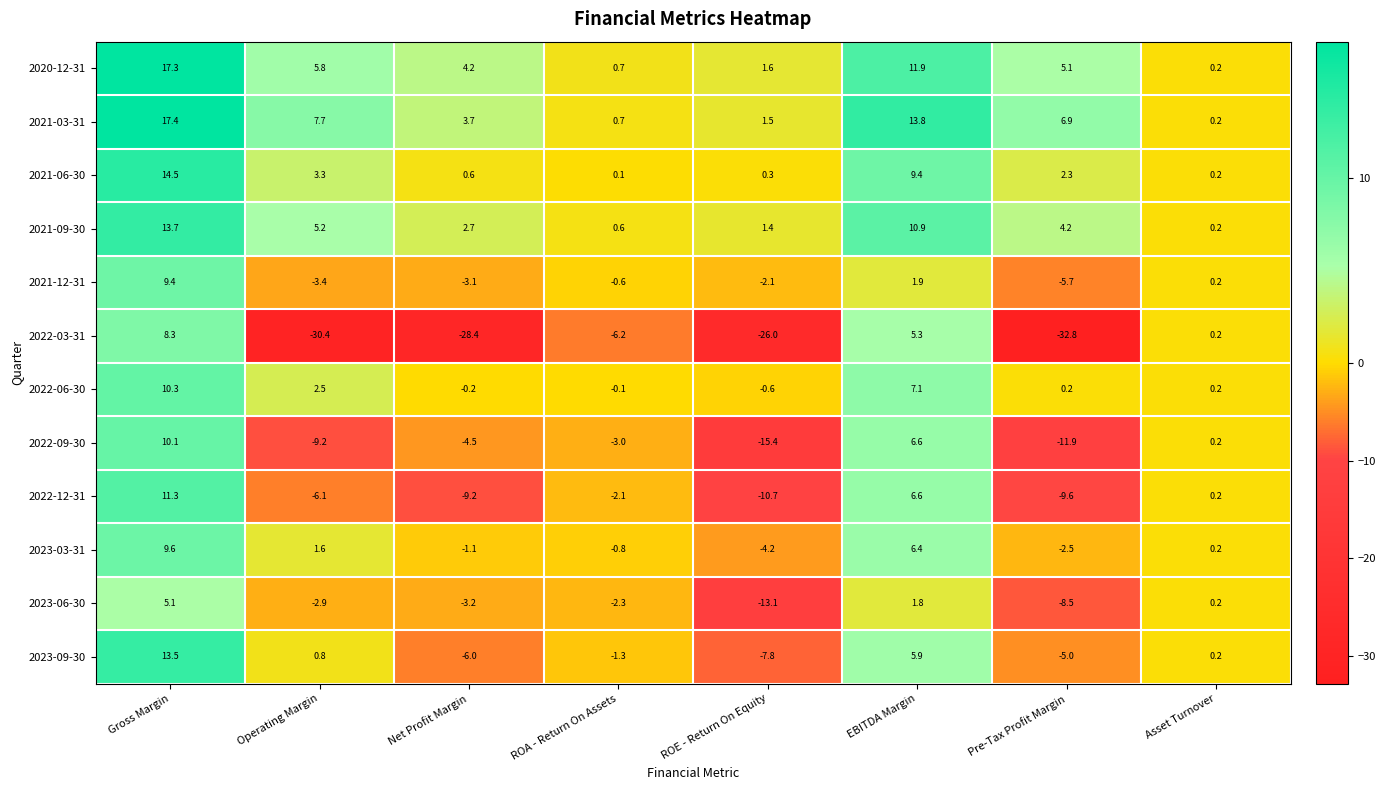

Which series has the largest total across all categories?

2021-03-31